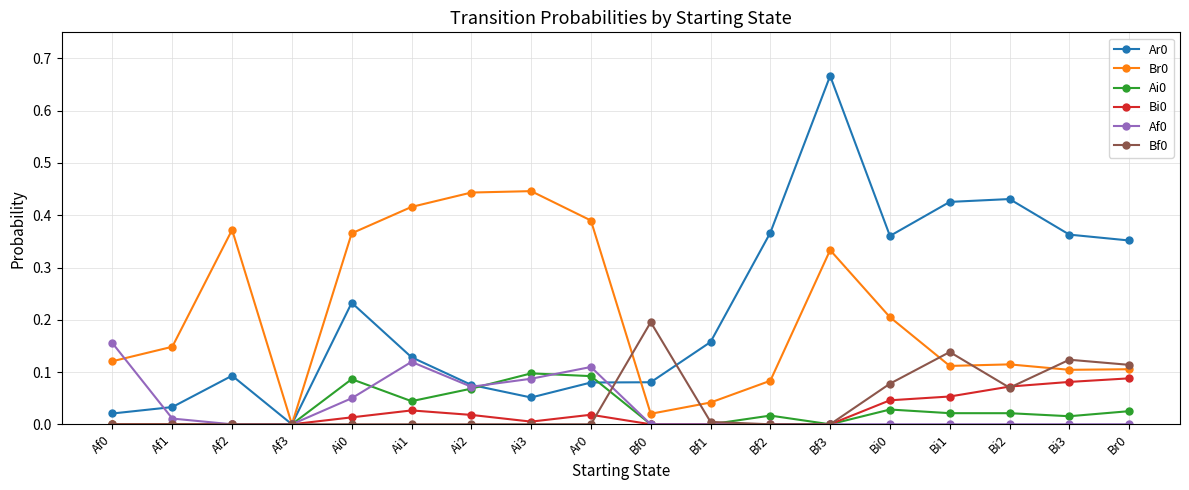

At which category is the sum across all series the highest?

Bf3